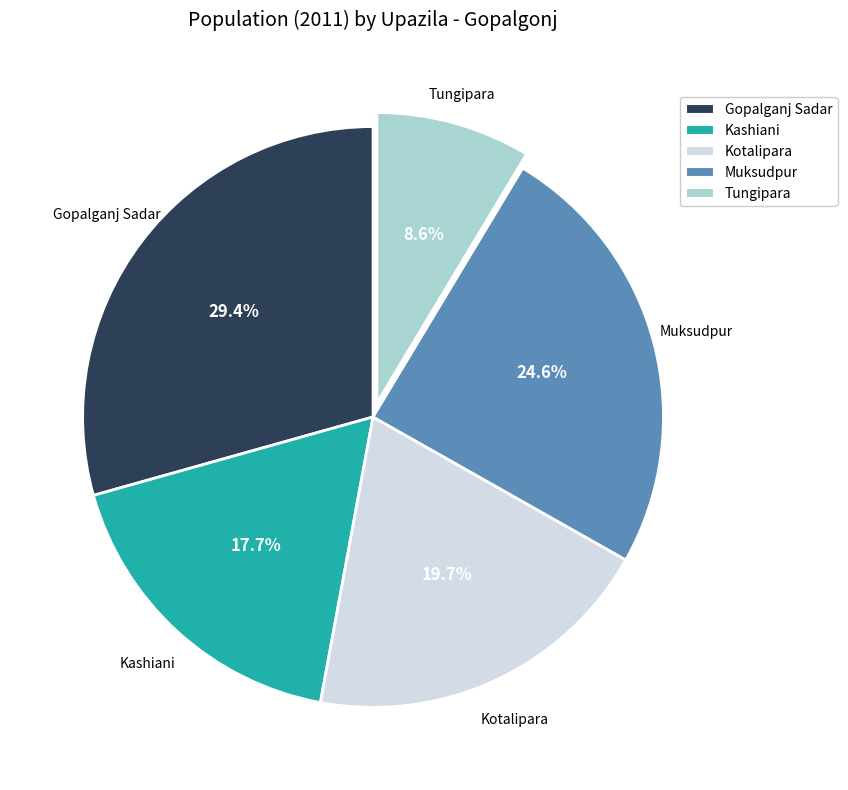

The Tungipara slice represents 9% of the pie. True or false?

True